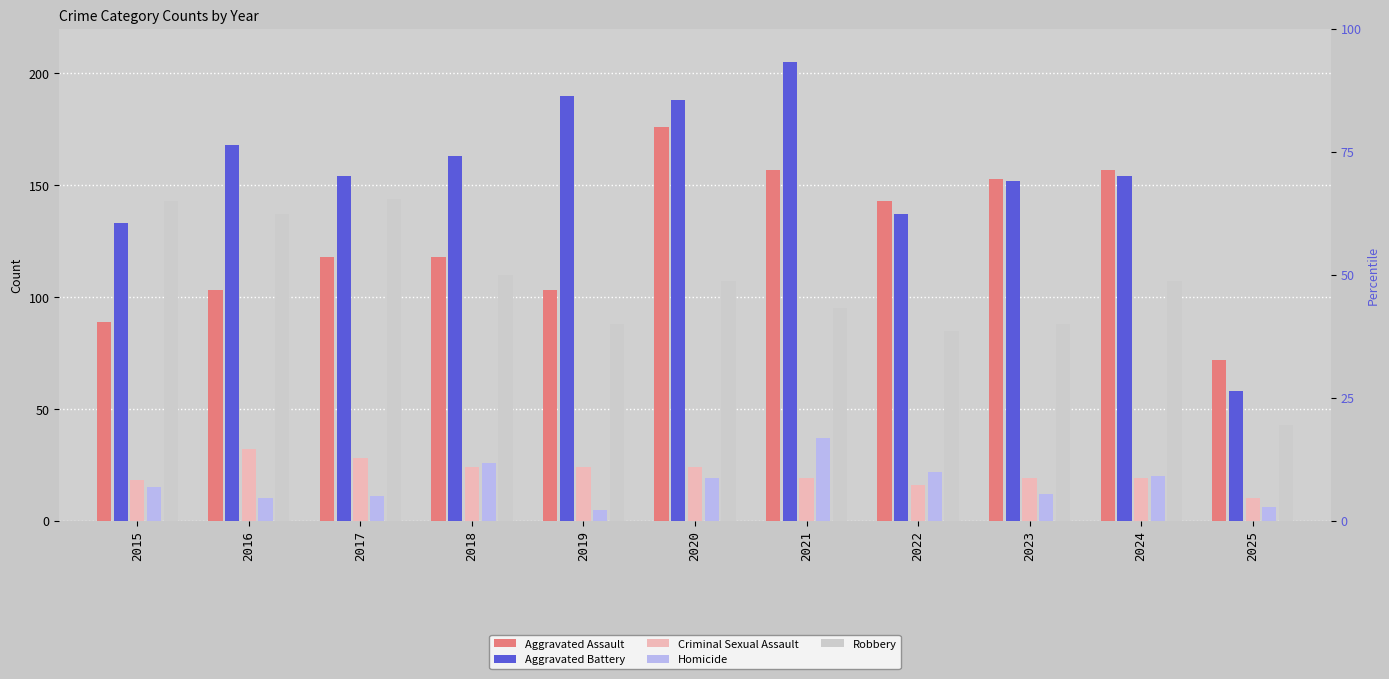

What is the difference between the highest and lowest values at 2022?

127